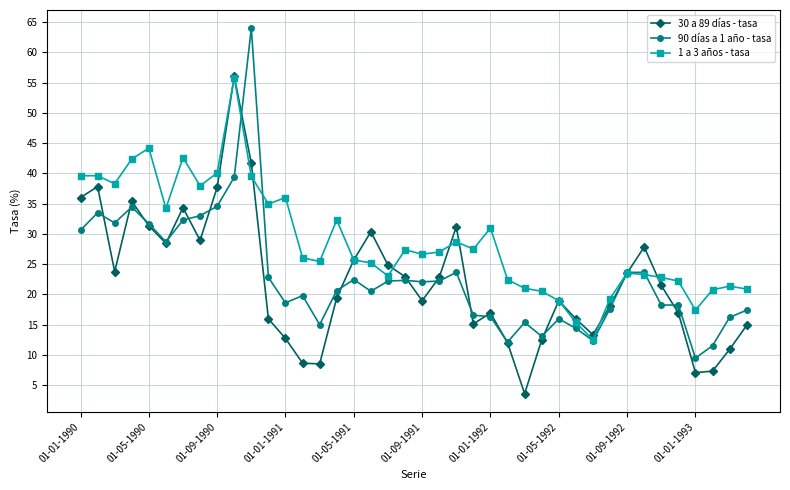

What is the highest value of the 30 a 89 días - tasa series?

56.0